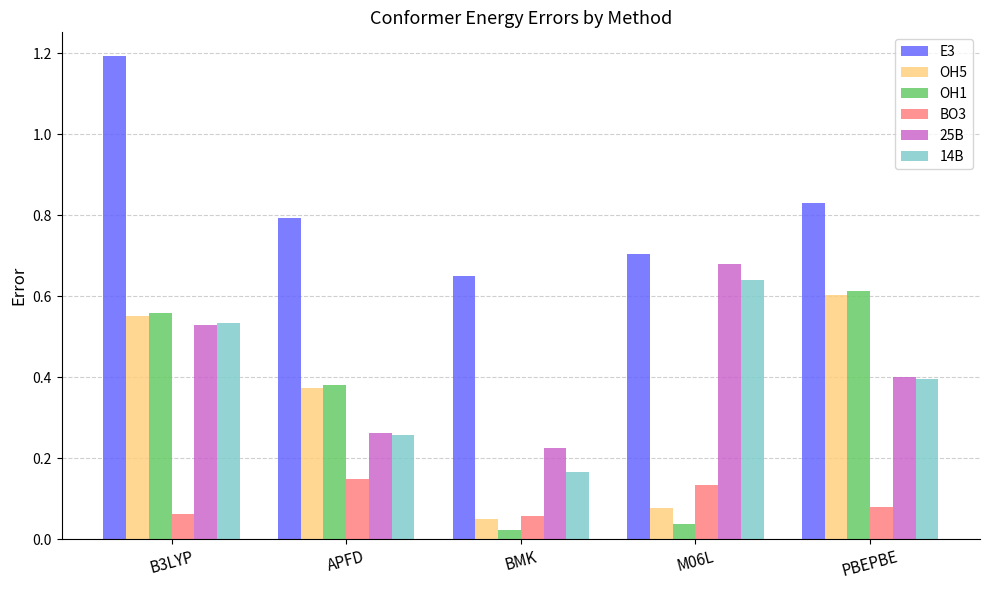

At which category is the sum across all series the highest?

B3LYP